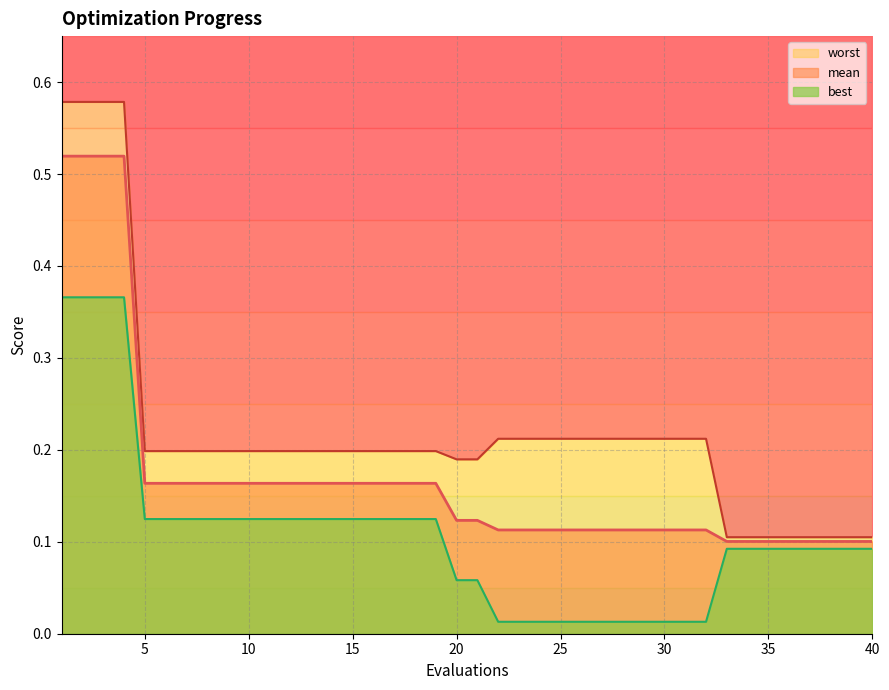

The worst series shows 0.2 at 24. True or false?

True